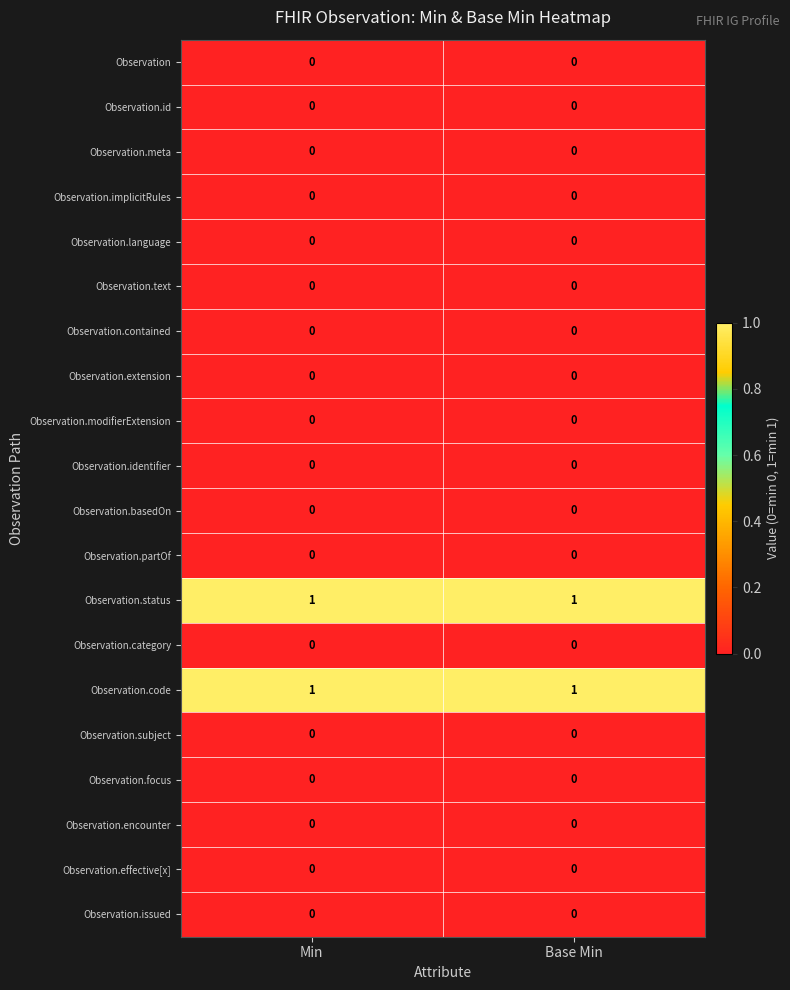

The value of Observation.issued at Min is 0. True or false?

True